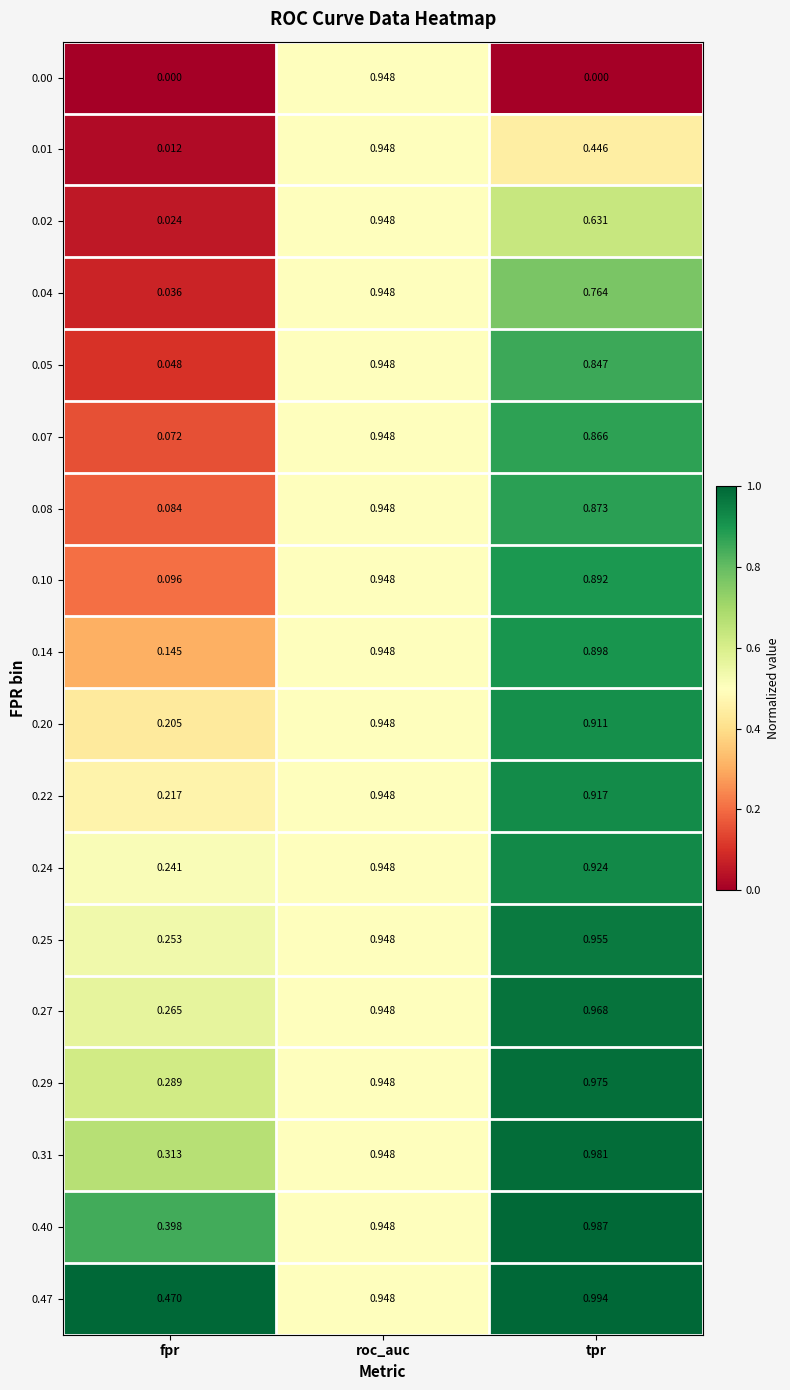

Where is 0.05 nearest to the value 0?

fpr